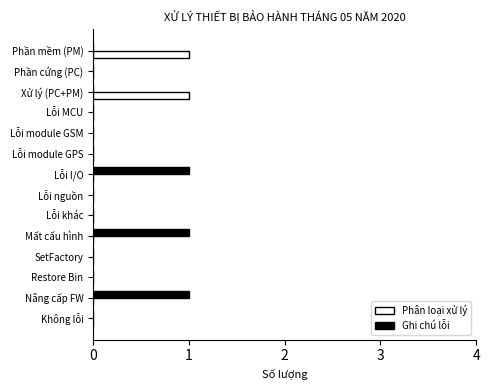

Which series has the largest total across all categories?

Ghi chú lỗi